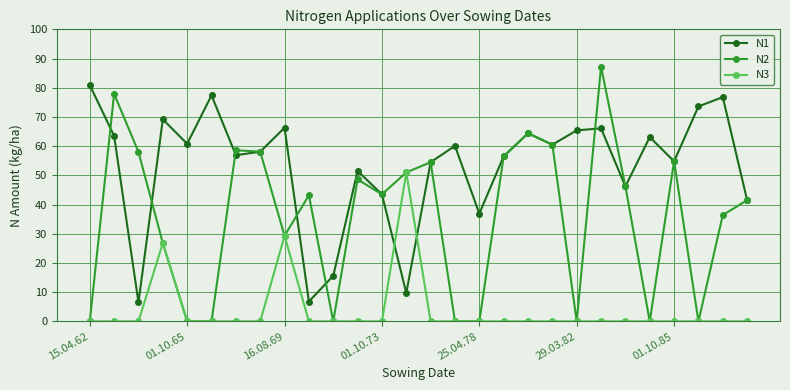

True or false: N3 has more than 2 points higher than both neighbors.

True